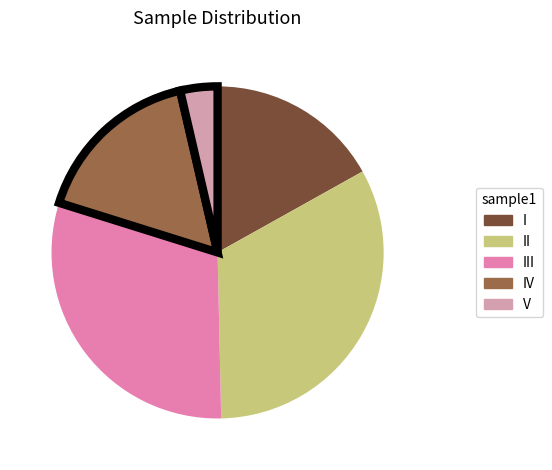

Does any single category account for the majority?

No